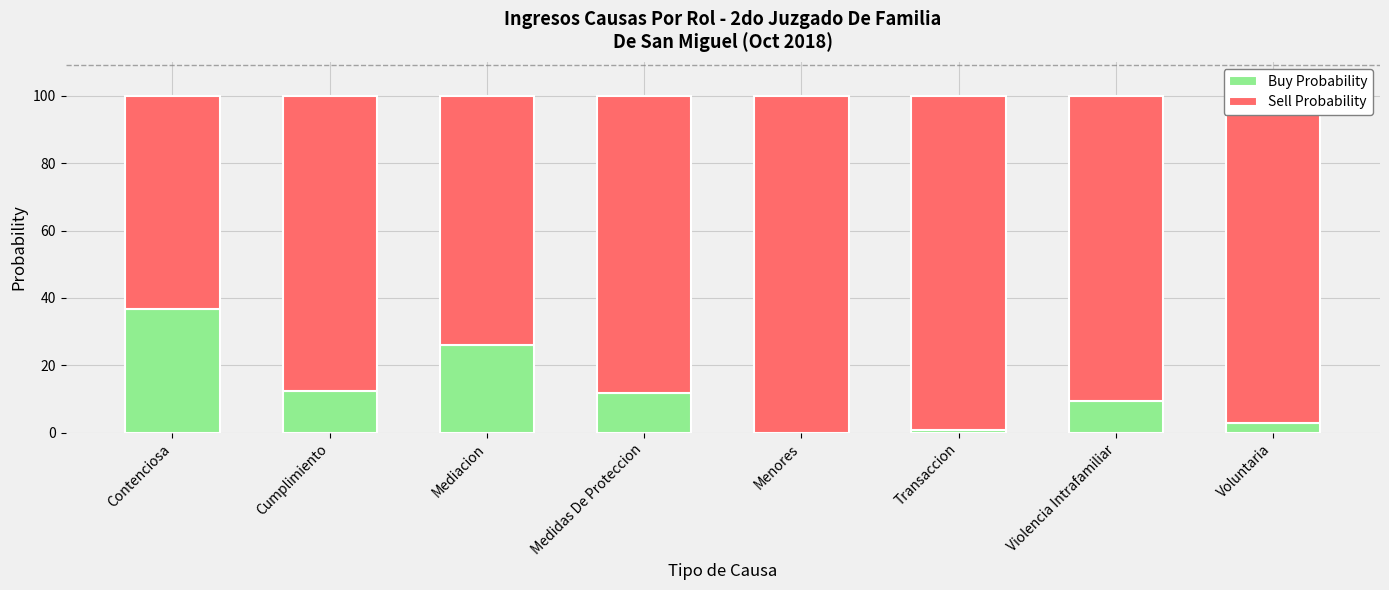

The value of Buy Probability at Violencia Intrafamiliar is 9.3. True or false?

True